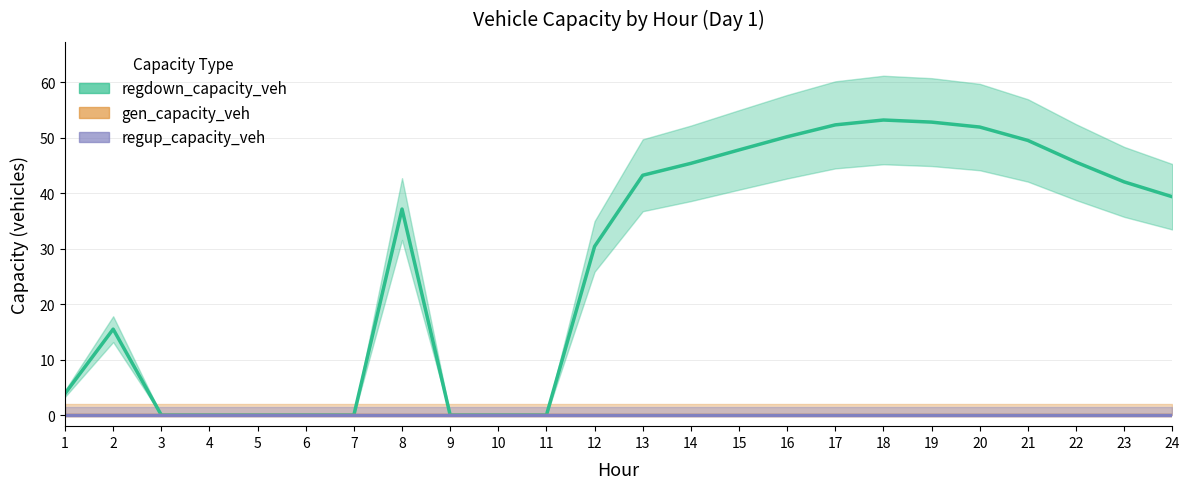

Which has a higher value, 18 or 2?

18